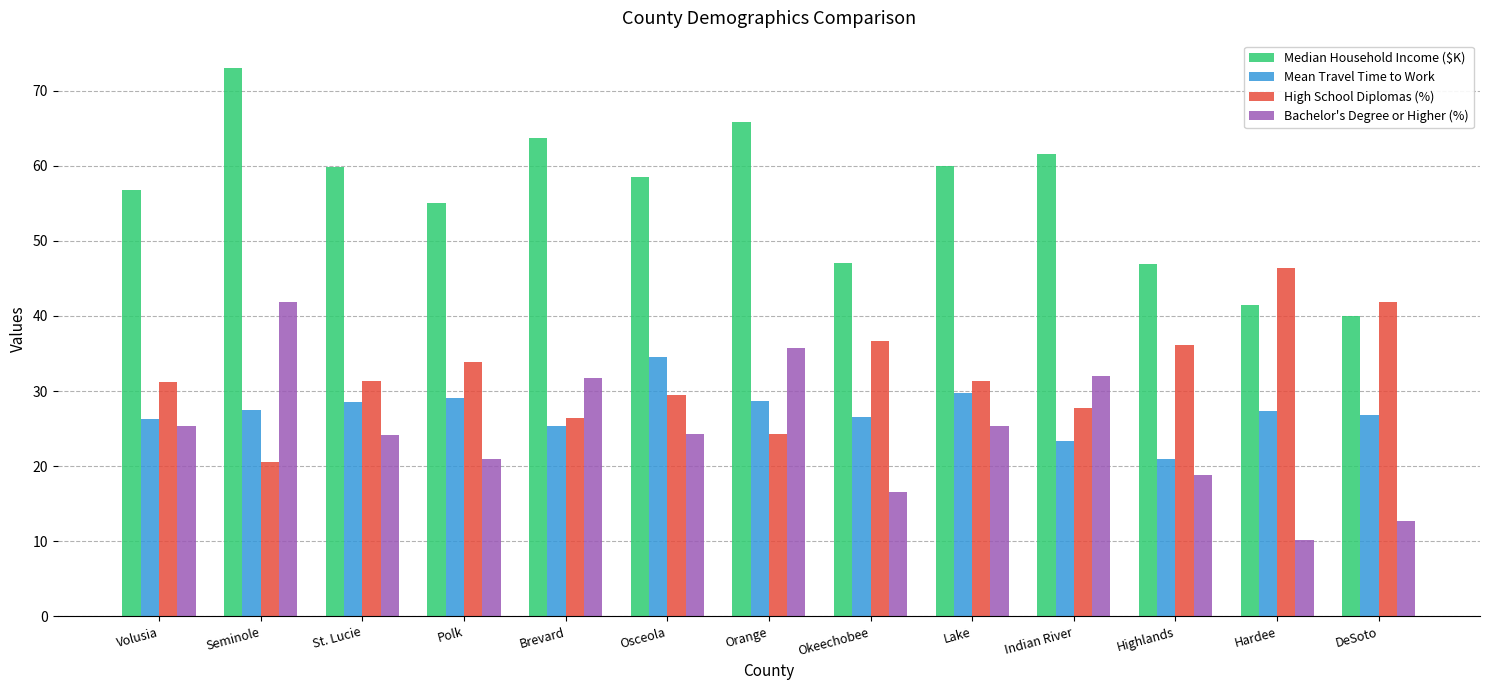

What is the difference between the highest and lowest values at Hardee?

36.2